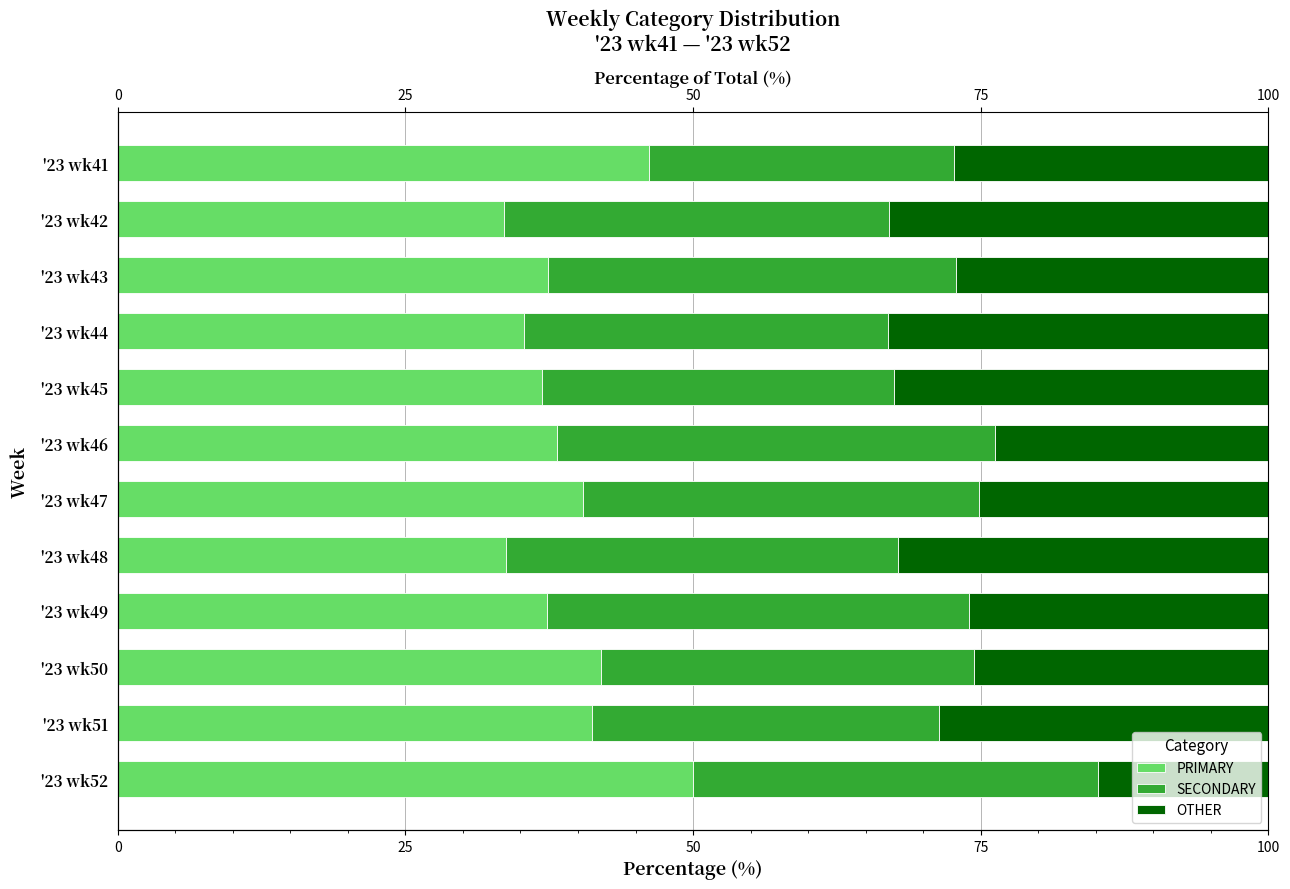

How many values in the PRIMARY series exceed 38?

6